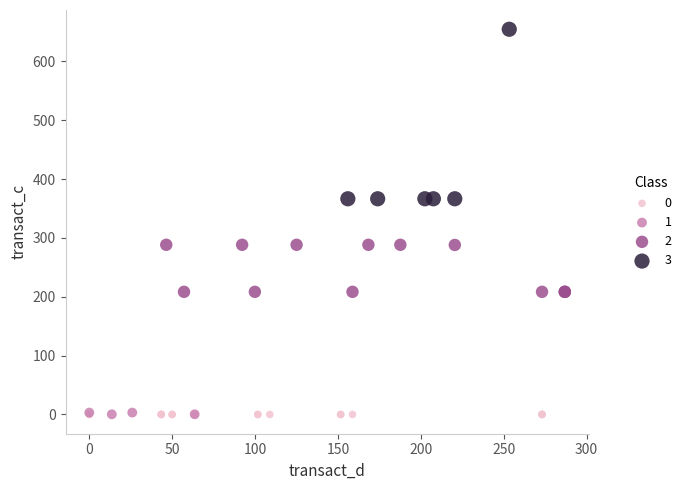

Which series contains the highest Y value?

3